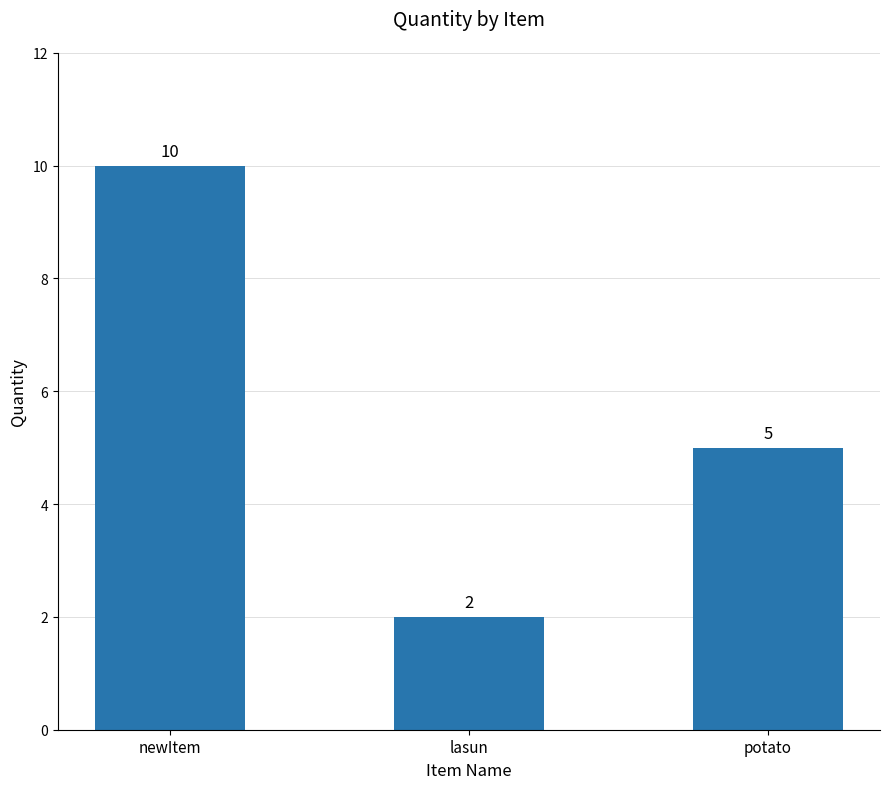

Rank the categories by value from highest to lowest.

newItem, potato, lasun